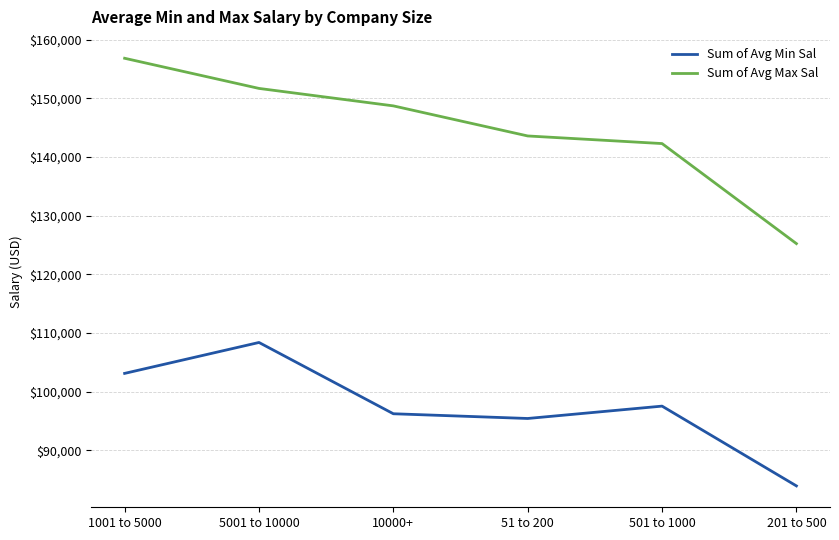

How many series are shown in this chart?

2